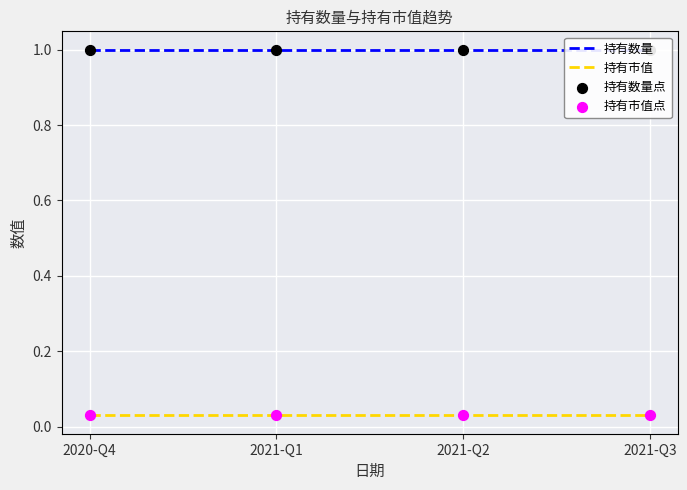

At how many categories does at least one series exceed 0?

4